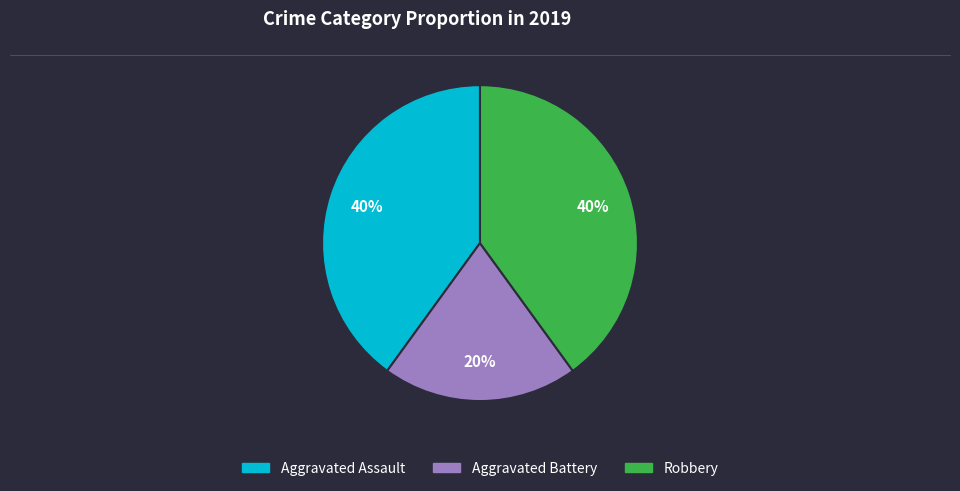

The Aggravated Battery slice represents 20% of the pie. True or false?

True